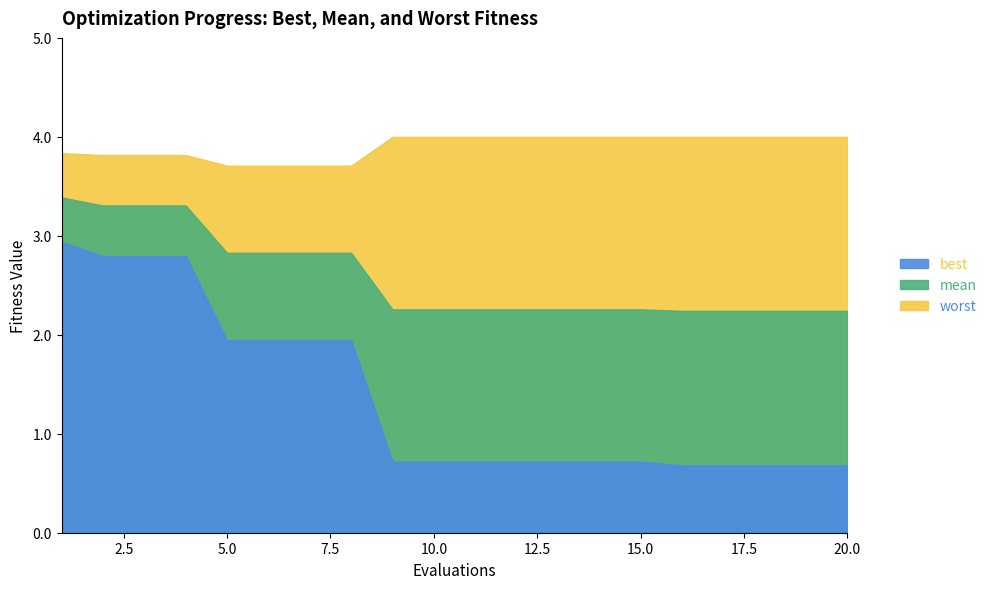

Which has a higher value, 9 or 14?

9